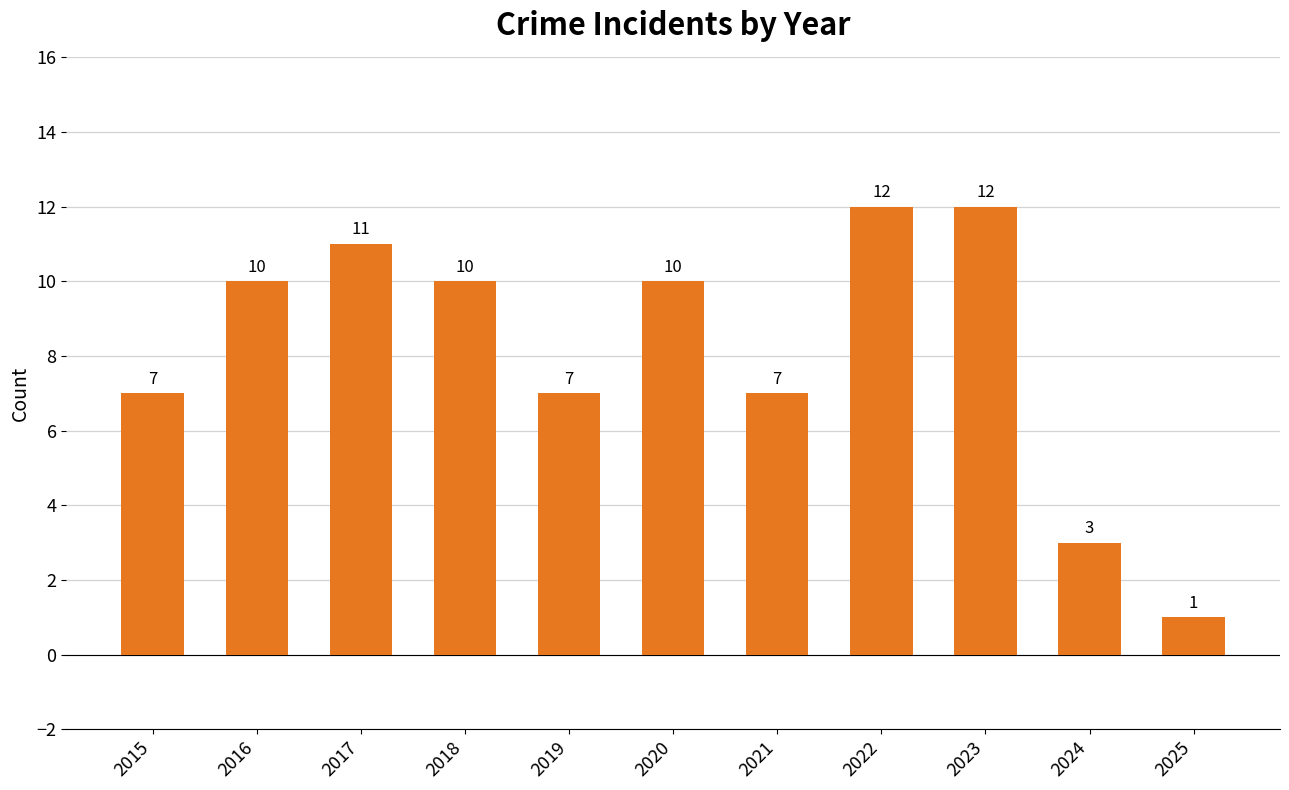

Are the bars grouped side by side (vs. stacked)?

No